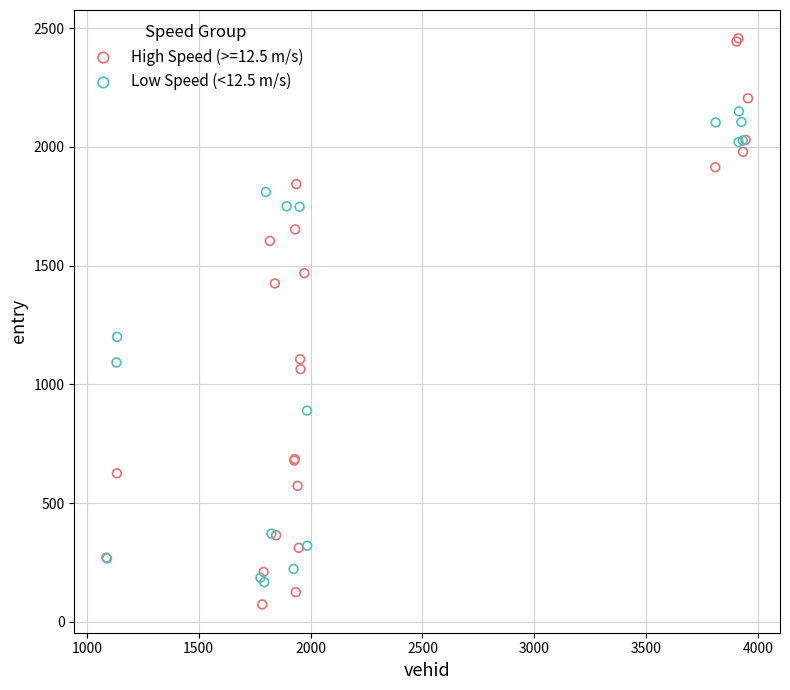

Which series has the largest Y range (max minus min)?

High Speed (>=12.5 m/s)